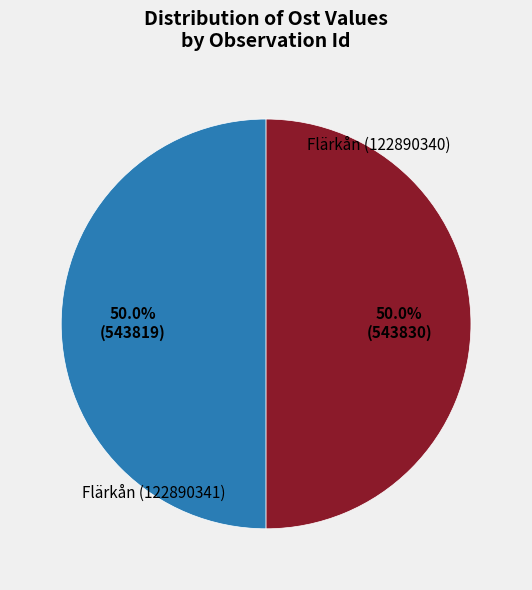

How many segments does this pie chart have?

2